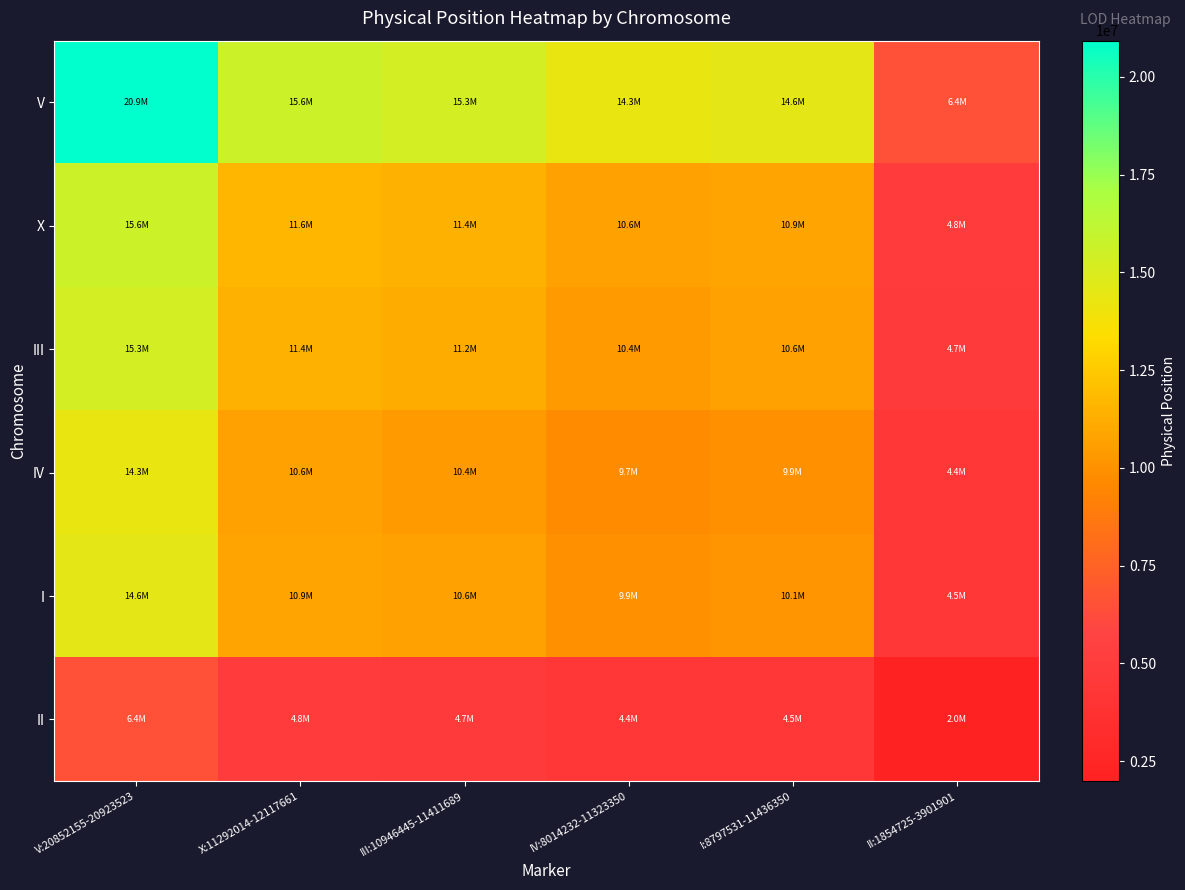

What is the minimum value shown in the chart?

1987321.0